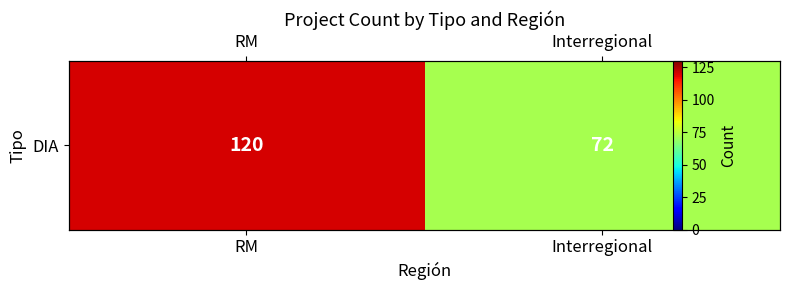

What is the minimum value shown in the chart?

72